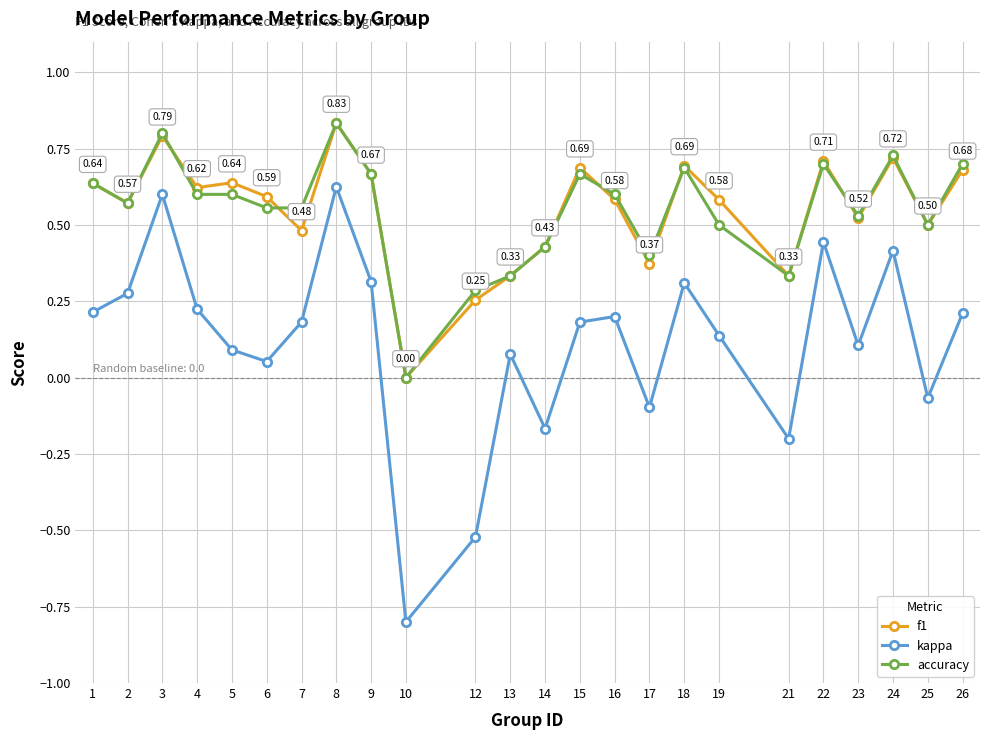

Where is the first local minimum for kappa?

6